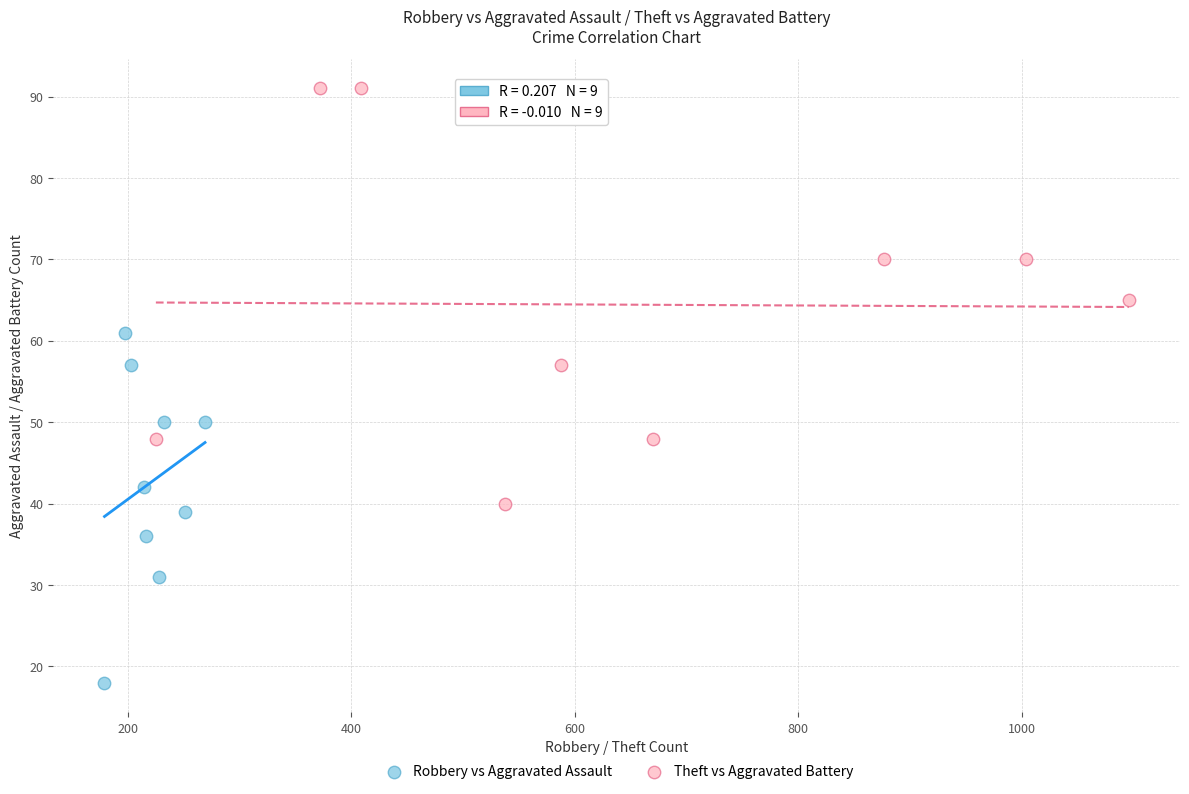

Which series has the widest spread of Y values?

Theft vs Aggravated Battery